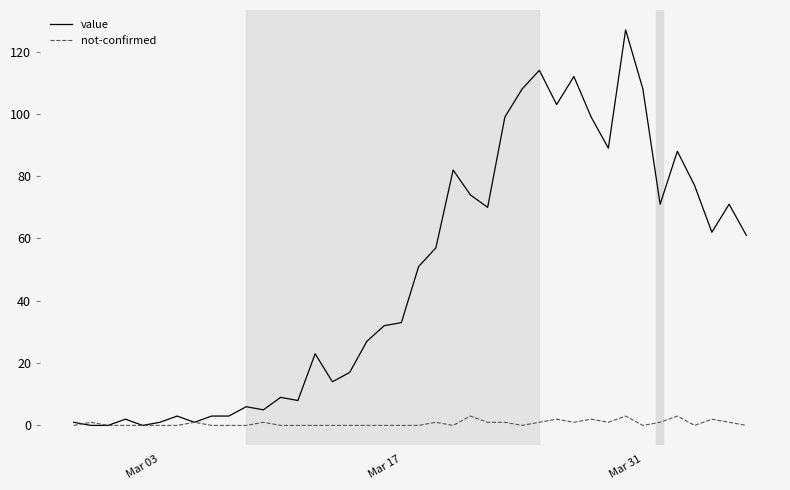

What is the highest value of the not-confirmed series?

3